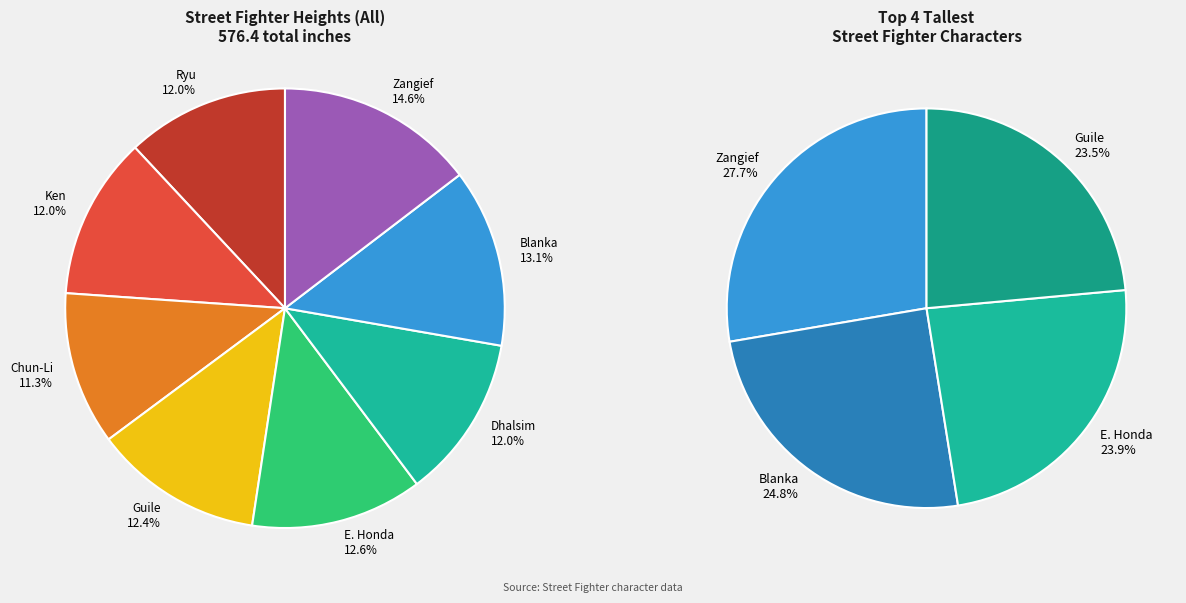

Combined, do Dhalsim and E. Honda account for over 50%?

No